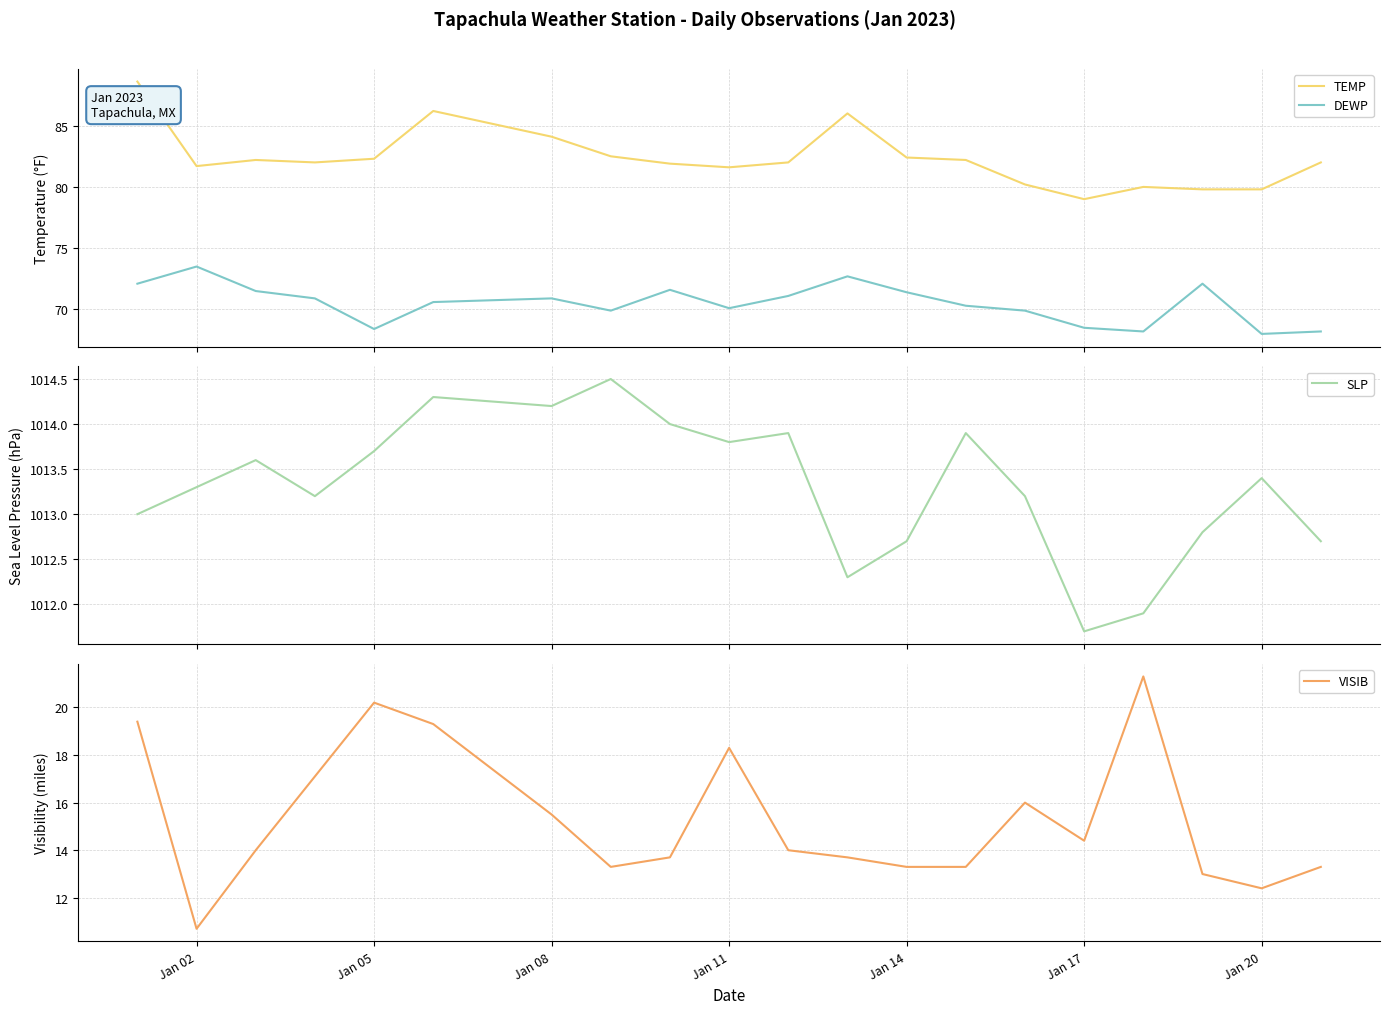

What is the minimum value for DEWP?

68.0